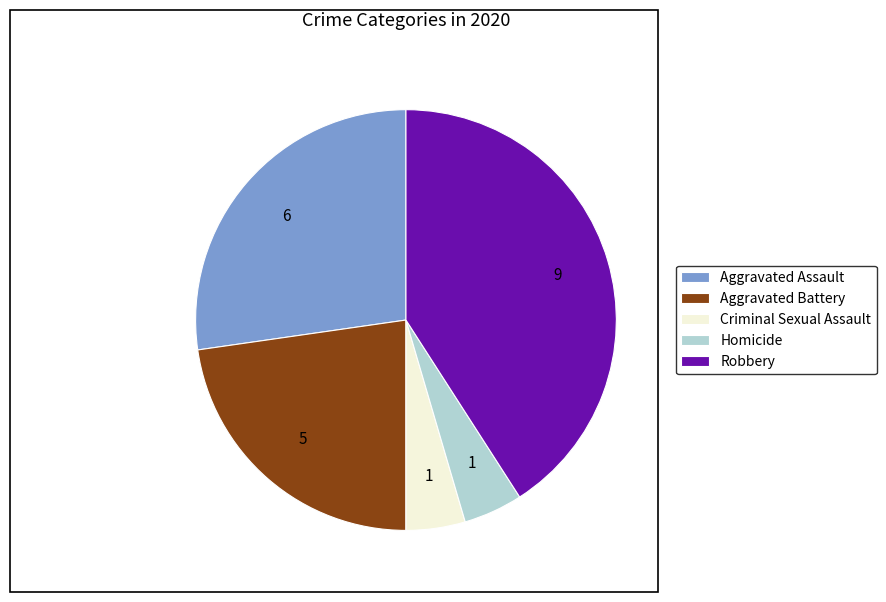

Do Homicide and Criminal Sexual Assault together represent more than half of the pie?

No